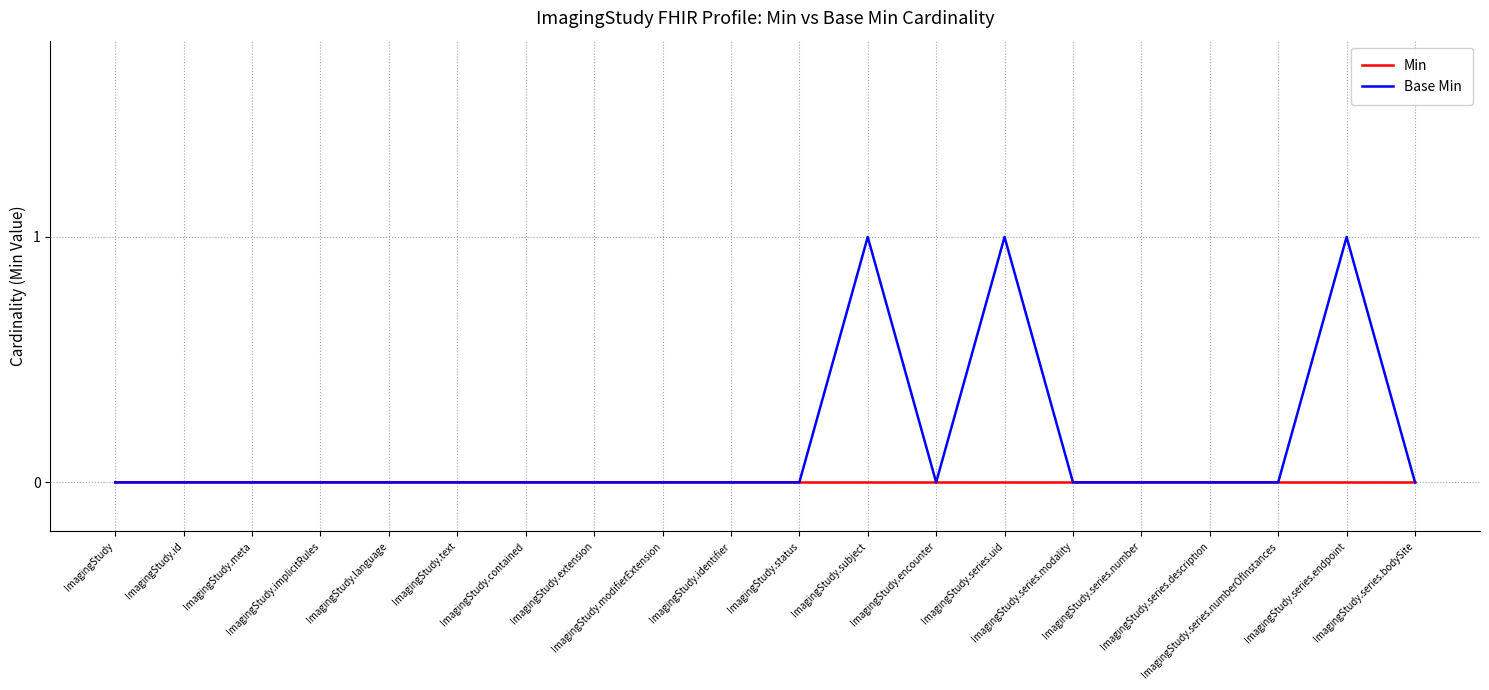

List the series in order of their peak value, highest first.

Base Min, Min